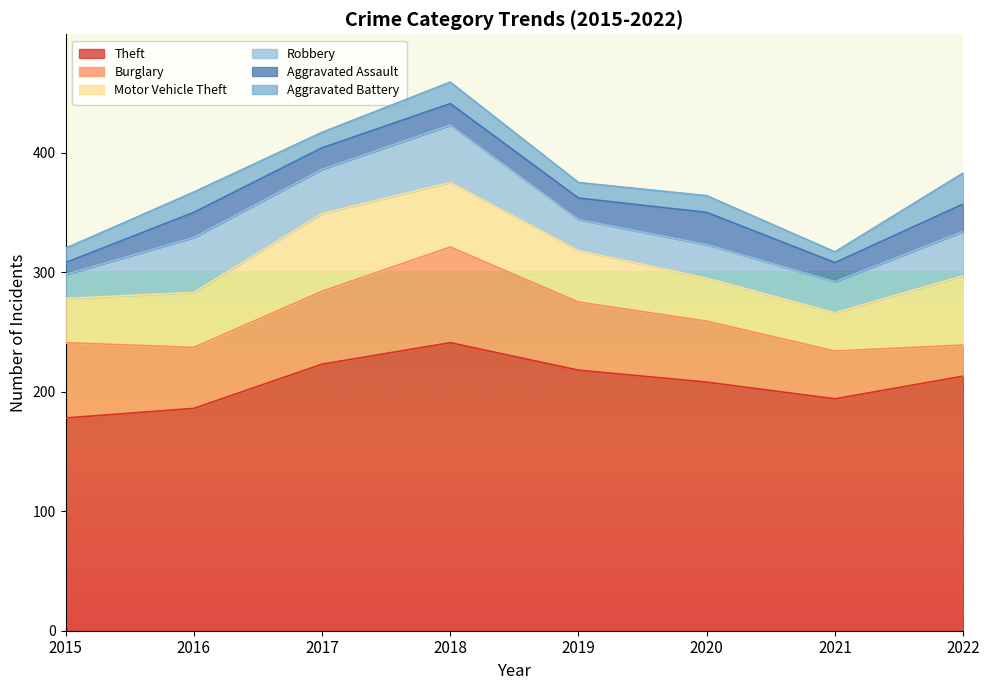

Where does the Aggravated Assault series first go above 18?

2016